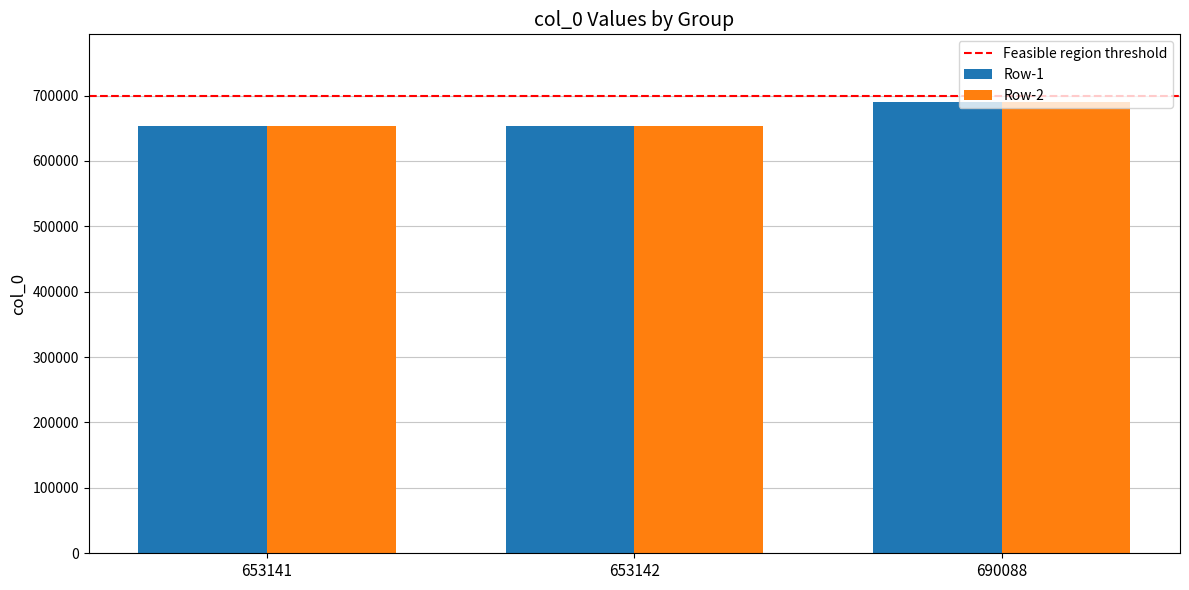

What is the difference between the maximum and minimum values in the Row-1 series?

36947